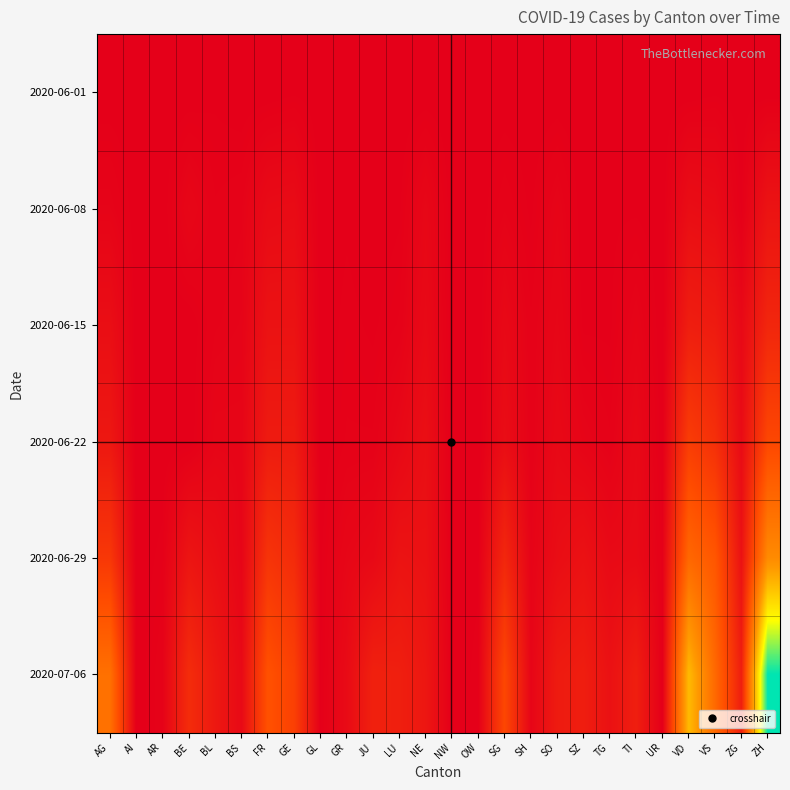

Reading right to left, transcribe all the data shown in this chart.

2020-06-01: ZH=0	ZG=0	VS=1	VD=0	UR=0	TI=0	TG=0	SZ=0	SO=0	SH=0	SG=0	OW=0	NW=0	NE=0	LU=0	JU=0	GR=0	GL=0	GE=1	FR=0	BS=0	BL=1	BE=0	AR=0	AI=0	AG=0
2020-06-08: ZH=23	ZG=1	VS=14	VD=16	UR=0	TI=1	TG=1	SZ=0	SO=6	SH=1	SG=4	OW=0	NW=0	NE=9	LU=1	JU=0	GR=1	GL=0	GE=14	FR=13	BS=4	BL=3	BE=8	AR=0	AI=0	AG=5
2020-06-15: ZH=45	ZG=11	VS=32	VD=35	UR=0	TI=6	TG=1	SZ=1	SO=8	SH=3	SG=11	OW=0	NW=0	NE=12	LU=3	JU=1	GR=2	GL=0	GE=22	FR=22	BS=5	BL=4	BE=0	AR=0	AI=0	AG=17
2020-06-22: ZH=83	ZG=14	VS=56	VD=71	UR=0	TI=11	TG=3	SZ=6	SO=11	SH=3	SG=16	OW=0	NW=0	NE=18	LU=10	JU=3	GR=3	GL=0	GE=32	FR=32	BS=7	BL=7	BE=0	AR=0	AI=0	AG=28
2020-06-29: ZH=162	ZG=21	VS=101	VD=121	UR=2	TI=13	TG=12	SZ=21	SO=16	SH=5	SG=46	OW=1	NW=0	NE=21	LU=23	JU=11	GR=8	GL=1	GE=51	FR=61	BS=7	BL=17	BE=25	AR=2	AI=0	AG=65
2020-07-06: ZH=357	ZG=36	VS=123	VD=208	UR=0	TI=36	TG=21	SZ=35	SO=32	SH=7	SG=83	OW=2	NW=0	NE=27	LU=37	JU=39	GR=13	GL=1	GE=75	FR=95	BS=12	BL=29	BE=52	AR=4	AI=0	AG=132